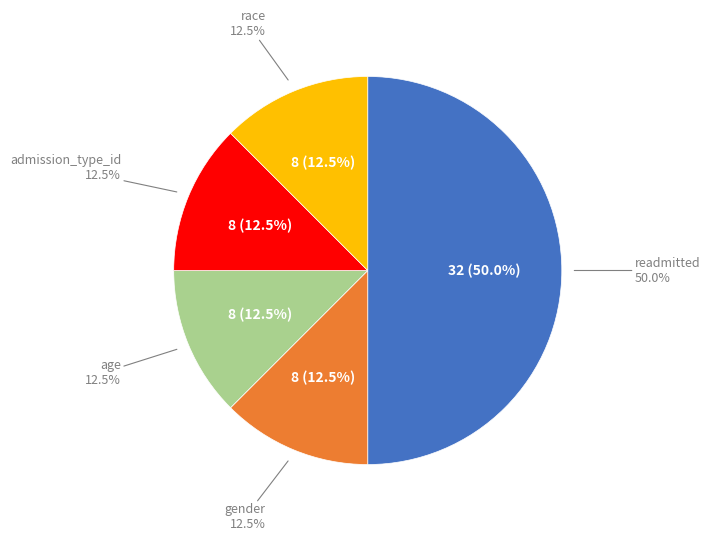

Does gender represent more than half of the total?

No